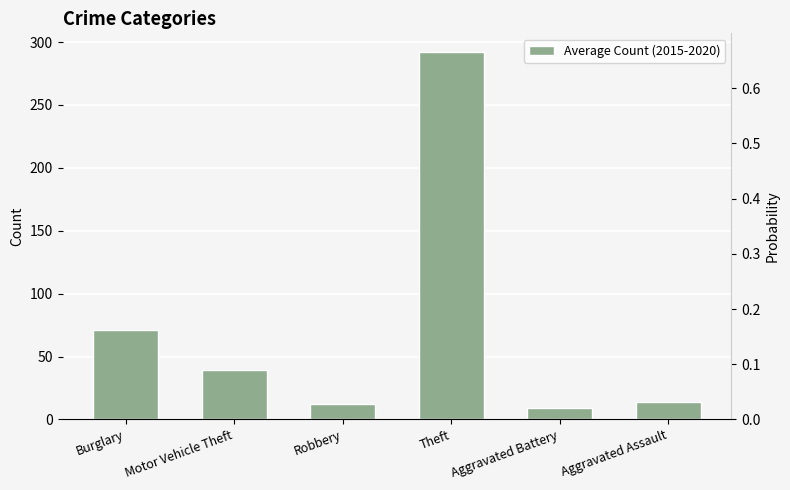

True or false: the data shows 6.1 at Robbery.

False